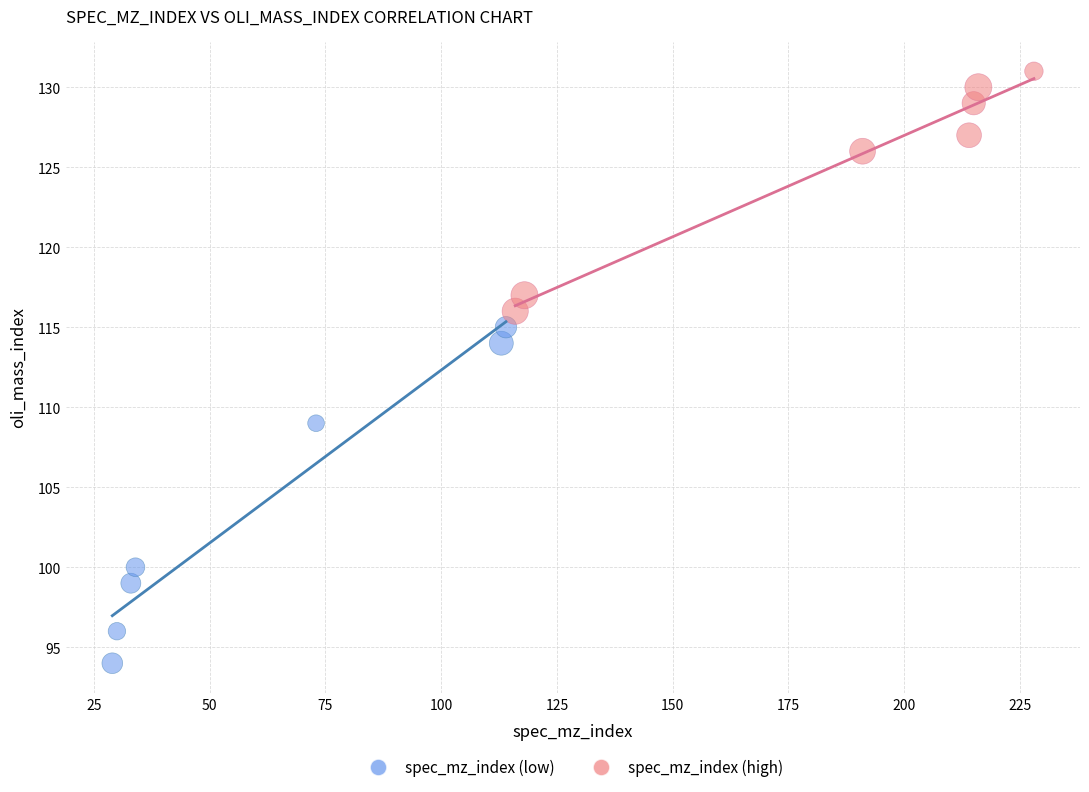

Which series has the widest spread of Y values?

spec_mz_index (low)